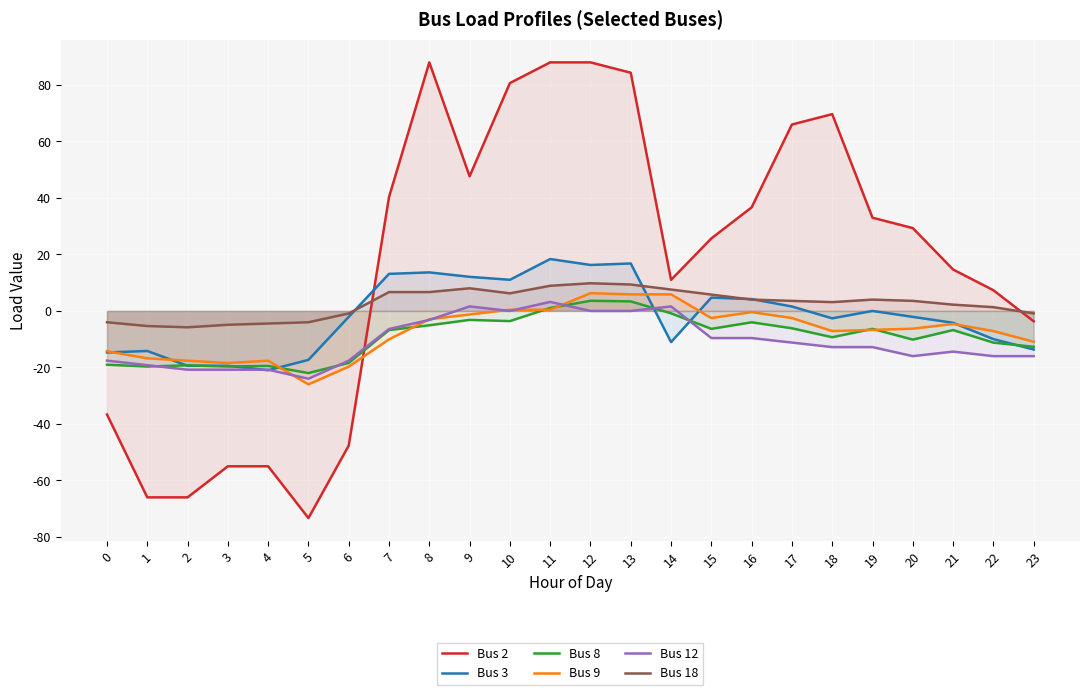

Which label corresponds to the smallest value in the chart?

5